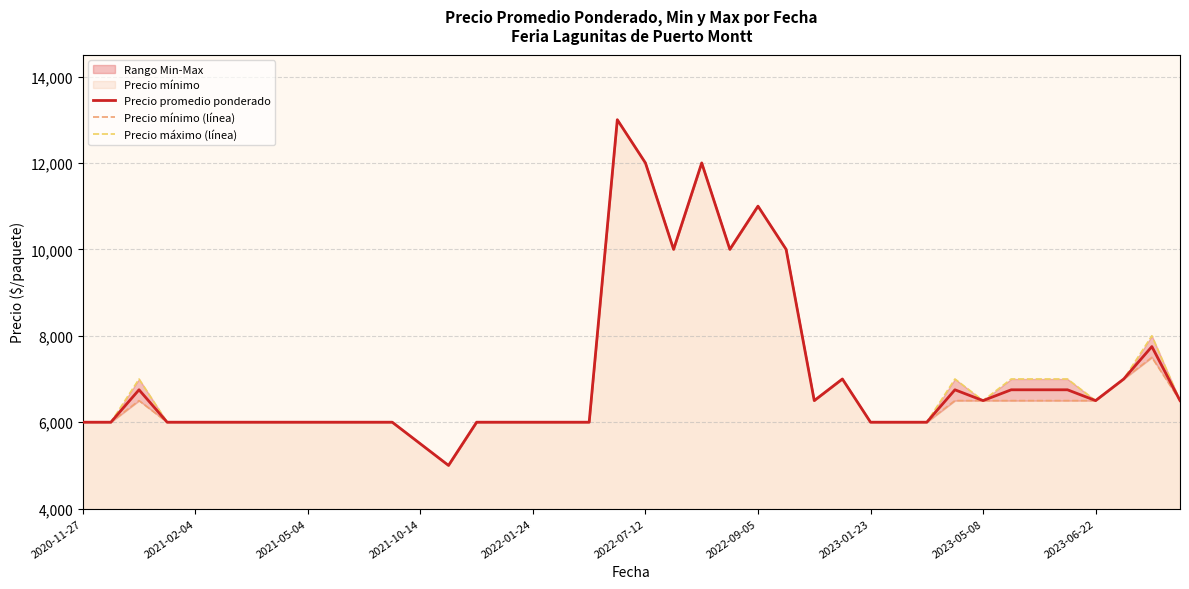

Rank the series by their maximum value, from lowest to highest.

Precio promedio ponderado, Precio mínimo (línea), Precio máximo (línea)